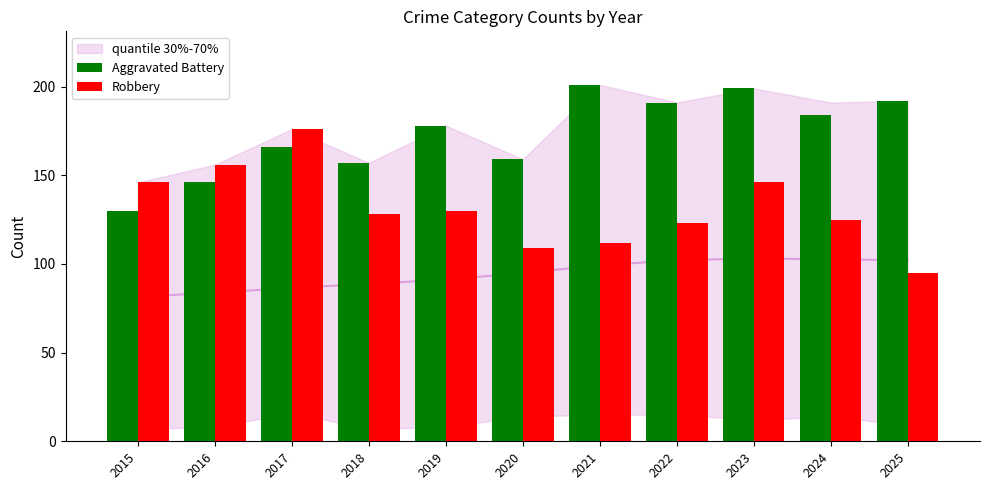

What is the value of the Aggravated Battery bar at the 2nd from the left?

146